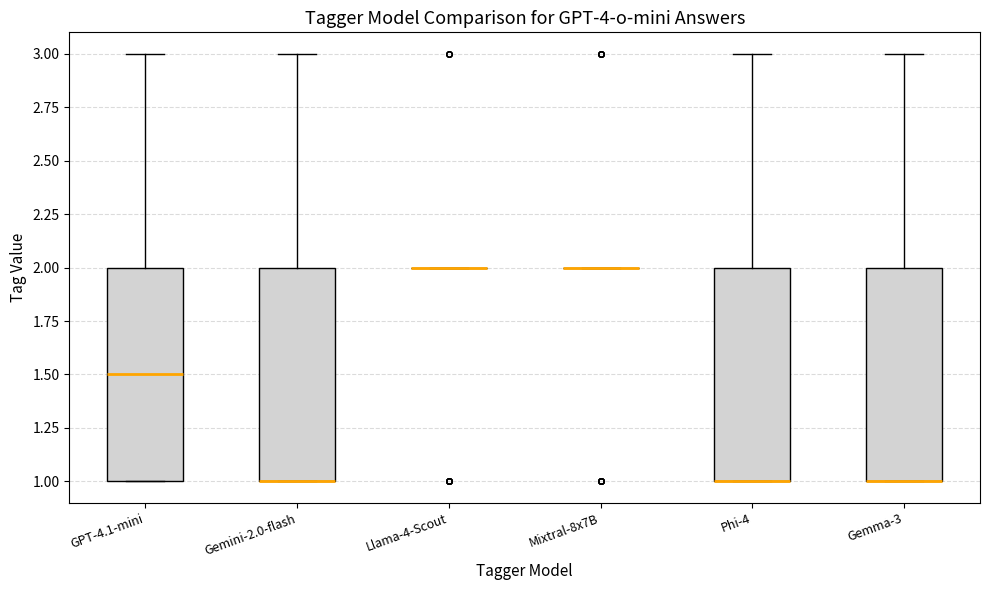

Reading left to right, read every box against the y-axis: the position of its median line, the range the box covers, and the ends of its whiskers. The values are not printed on the chart, so give them approximately, as read against the axis.

GPT-4.1-mini: median 1.5, box 1.0 to 2.0, whiskers 1.0 to 3.0
Gemini-2.0-flash: median 1.0 (drawn on the box's lower edge), box 1.0 to 2.0, whiskers 1.0 to 3.0
Llama-4-Scout: box collapsed to a line at 2.0, whiskers 2.0 to 2.0
Mixtral-8x7B: box collapsed to a line at 2.0, whiskers 2.0 to 2.0
Phi-4: median 1.0 (drawn on the box's lower edge), box 1.0 to 2.0, whiskers 1.0 to 3.0
Gemma-3: median 1.0 (drawn on the box's lower edge), box 1.0 to 2.0, whiskers 1.0 to 3.0